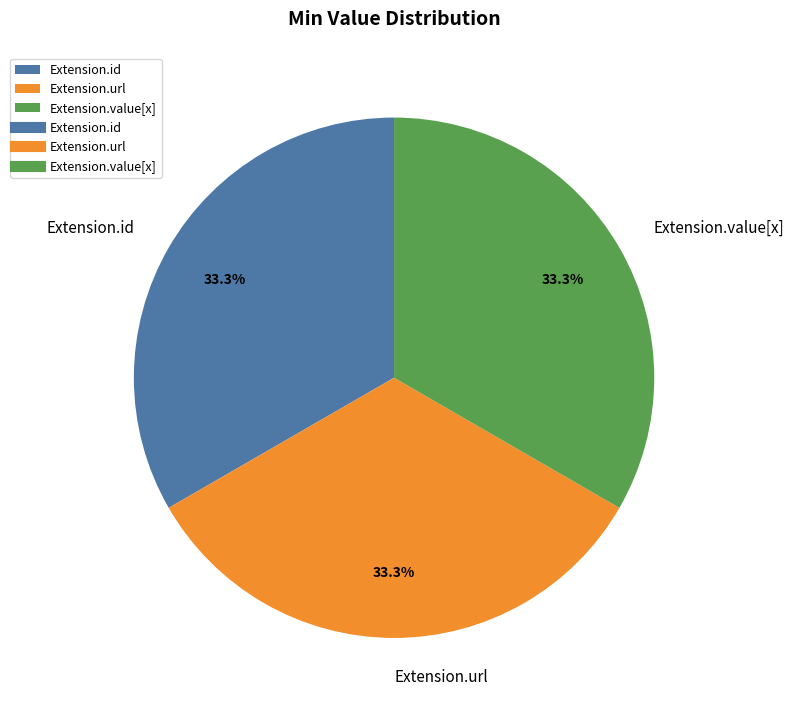

How many segments does this pie chart have?

3